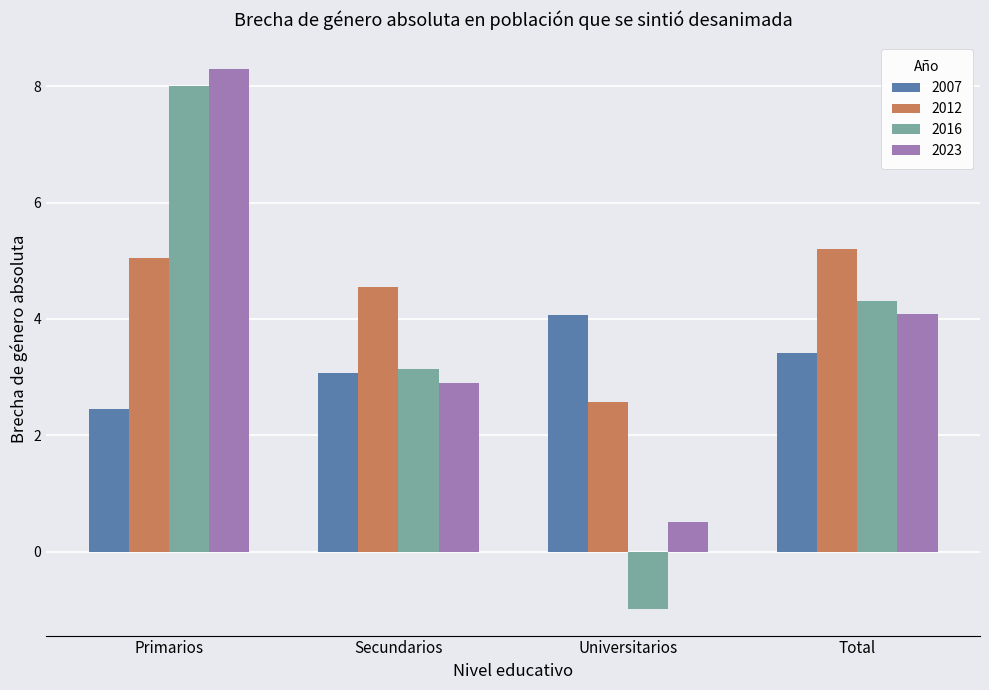

The 2007 series shows 3.4 at Total. True or false?

True